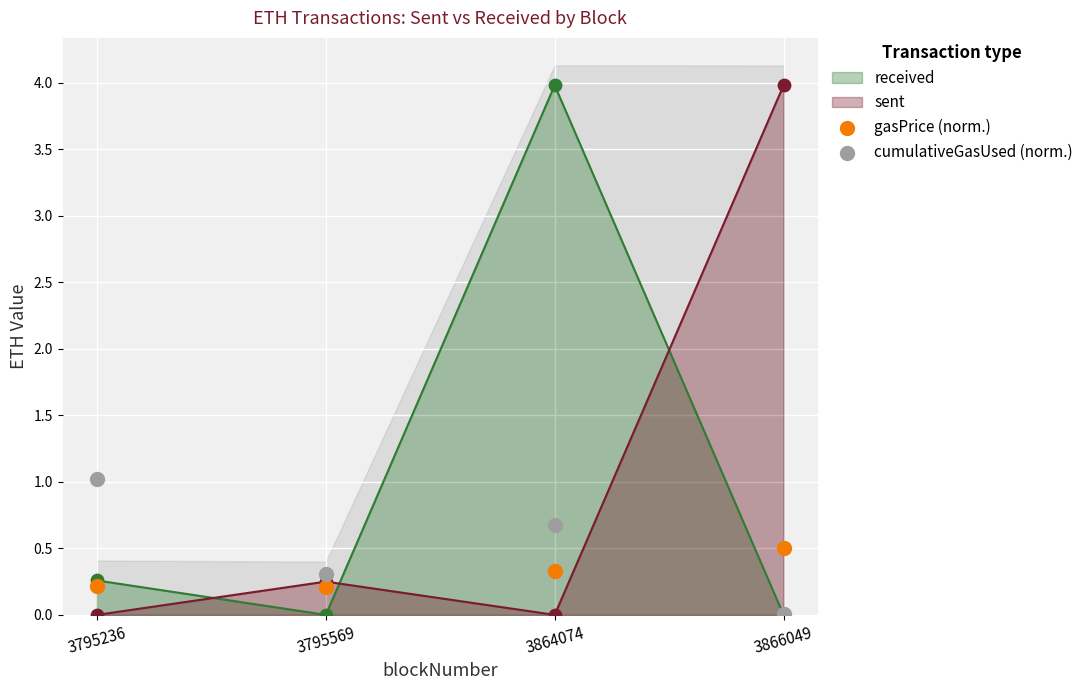

The value of sent at 3864074 is 0.0. True or false?

True